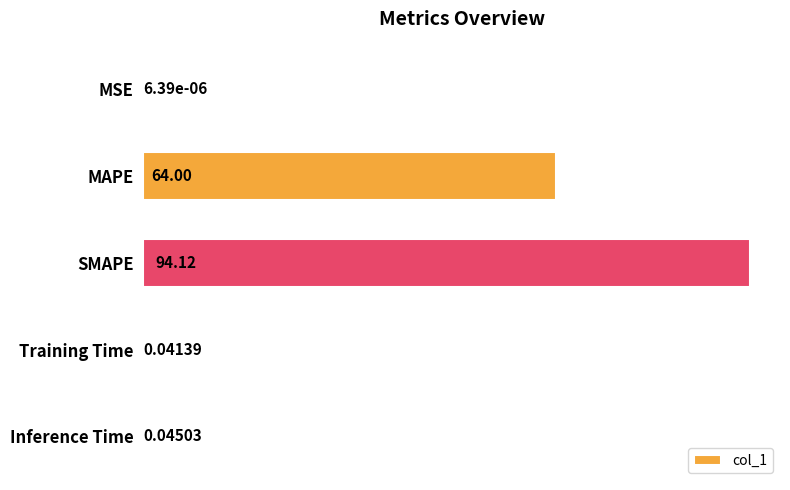

What is the sum of all values?

158.2